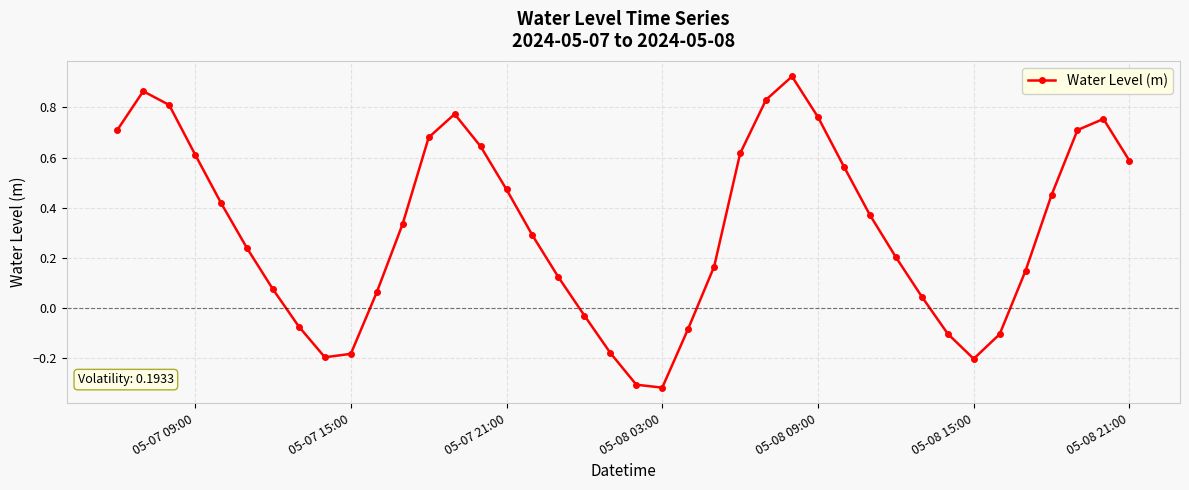

Is this an area chart (filled region under the line)?

No